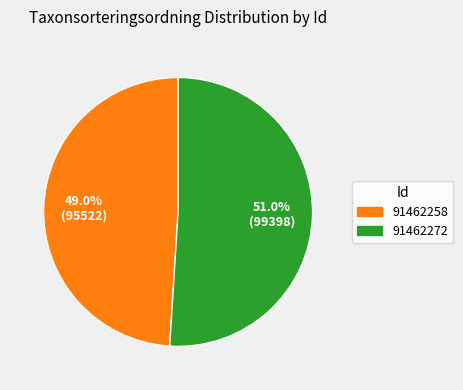

Which category has the smallest portion of the pie?

91462258